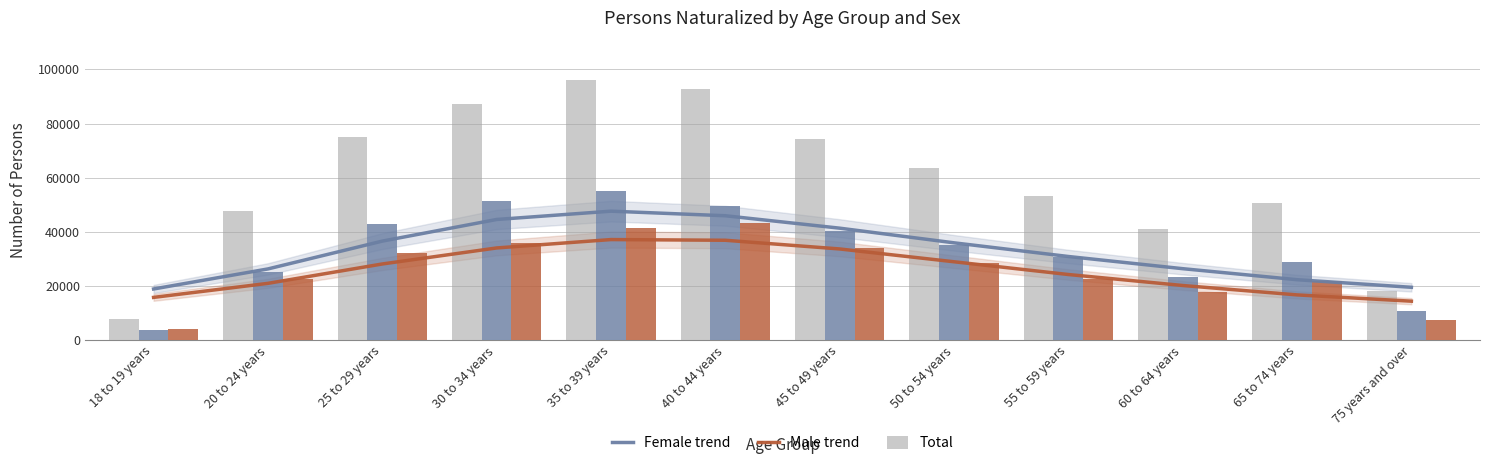

Rank the categories by Male trend value from lowest to highest.

75 years and over, 18 to 19 years, 65 to 74 years, 60 to 64 years, 20 to 24 years, 55 to 59 years, 25 to 29 years, 50 to 54 years, 45 to 49 years, 30 to 34 years, 40 to 44 years, 35 to 39 years